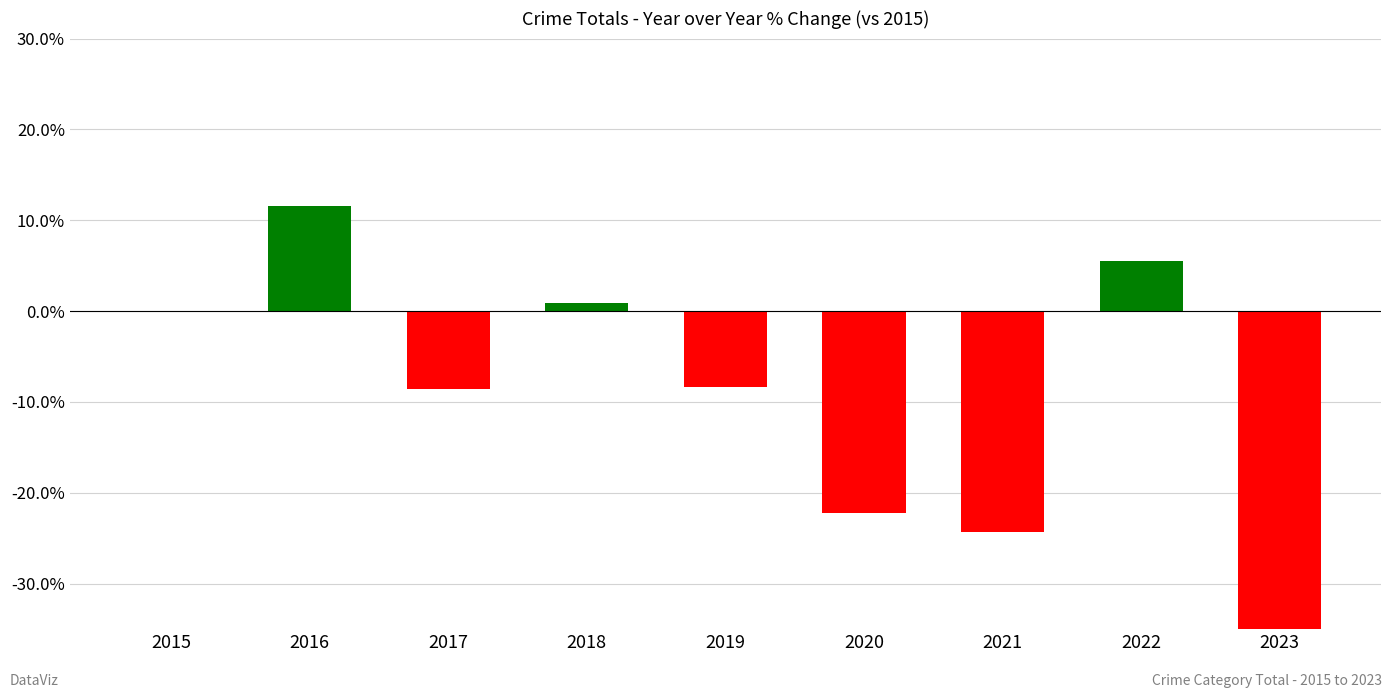

List the labels in order of value, largest first.

2016, 2022, 2018, 2015, 2019, 2017, 2020, 2021, 2023